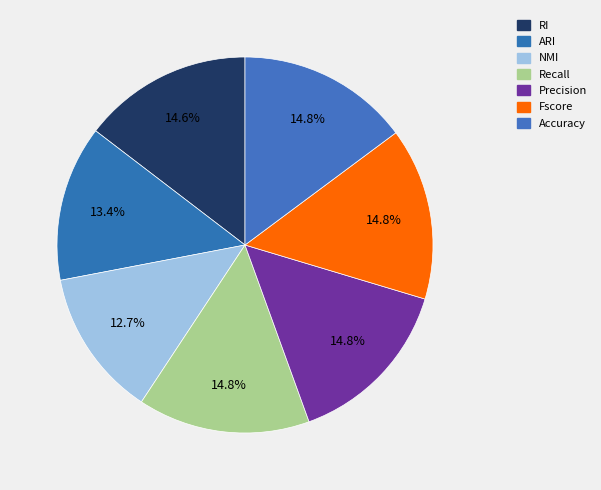

How much of the chart is everything except Recall?

85.2%